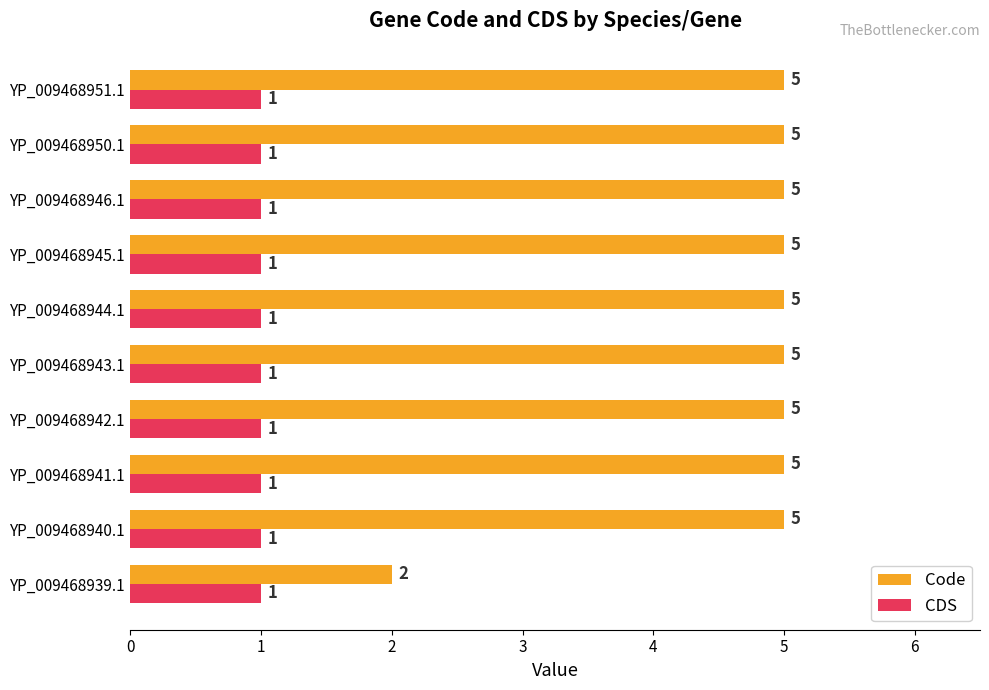

What is the difference between the highest and lowest values at YP_009468945.1?

4